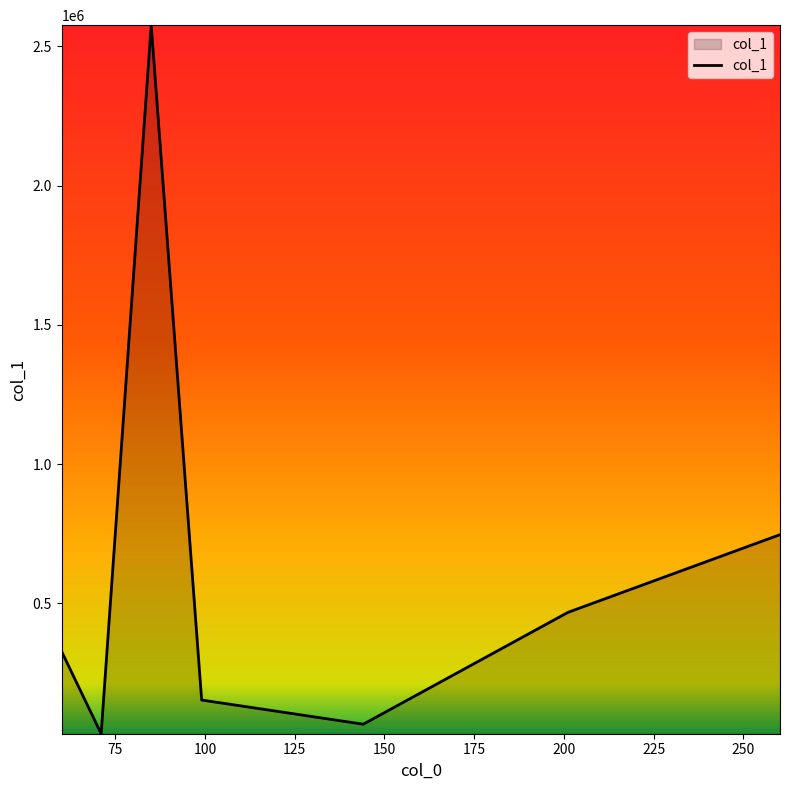

True or false: the data has more than 1 interior local peaks.

False